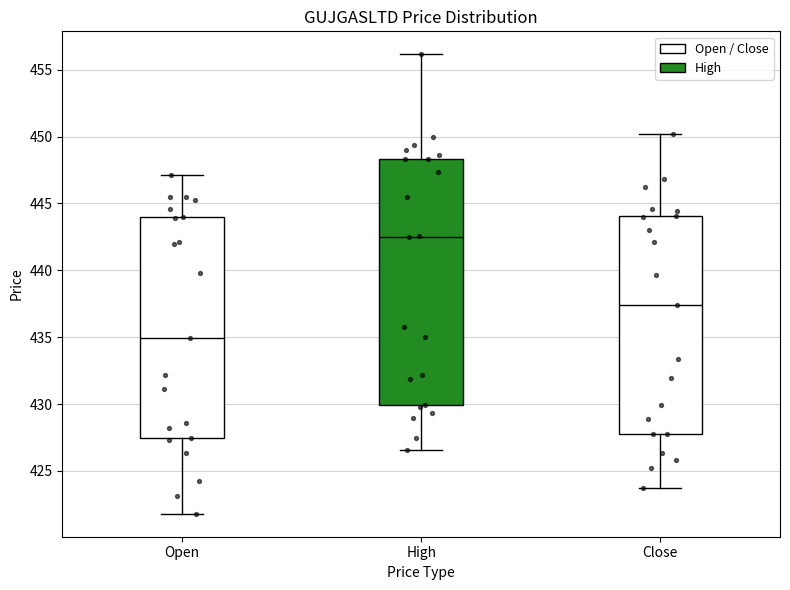

Comparing the boxes themselves (not the whiskers), which one is the tallest?

High